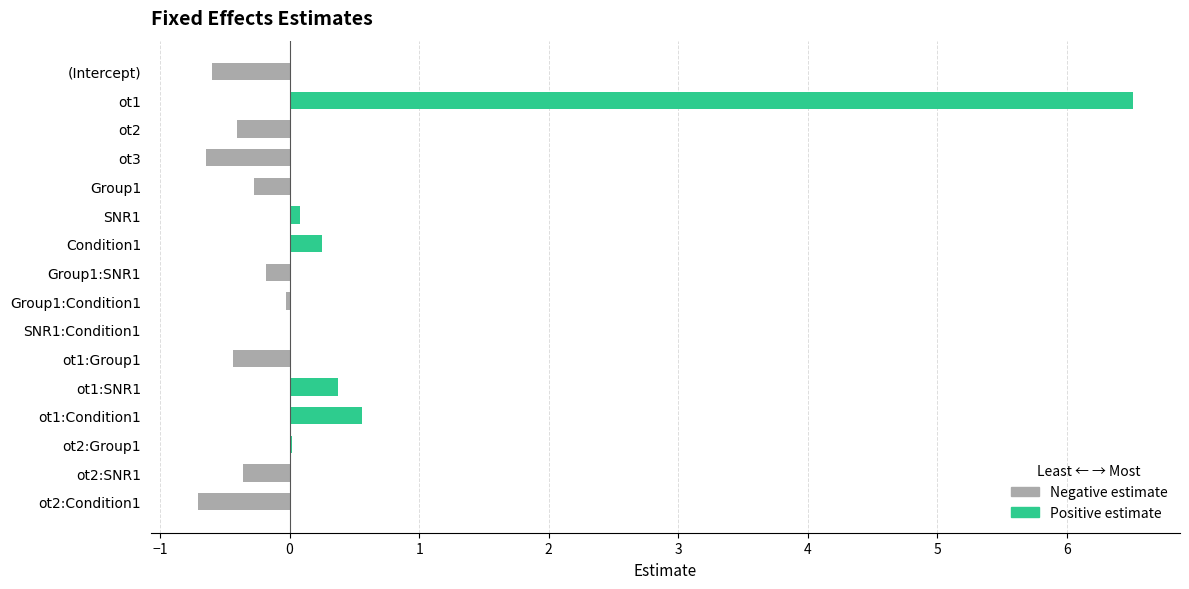

Which series has the largest total across all categories?

Positive estimate